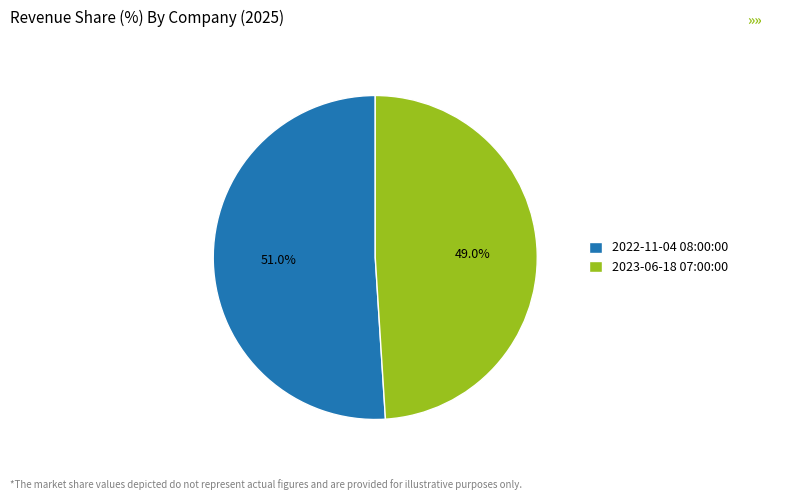

Does 2023-06-18 07:00:00 represent more than half of the total?

No